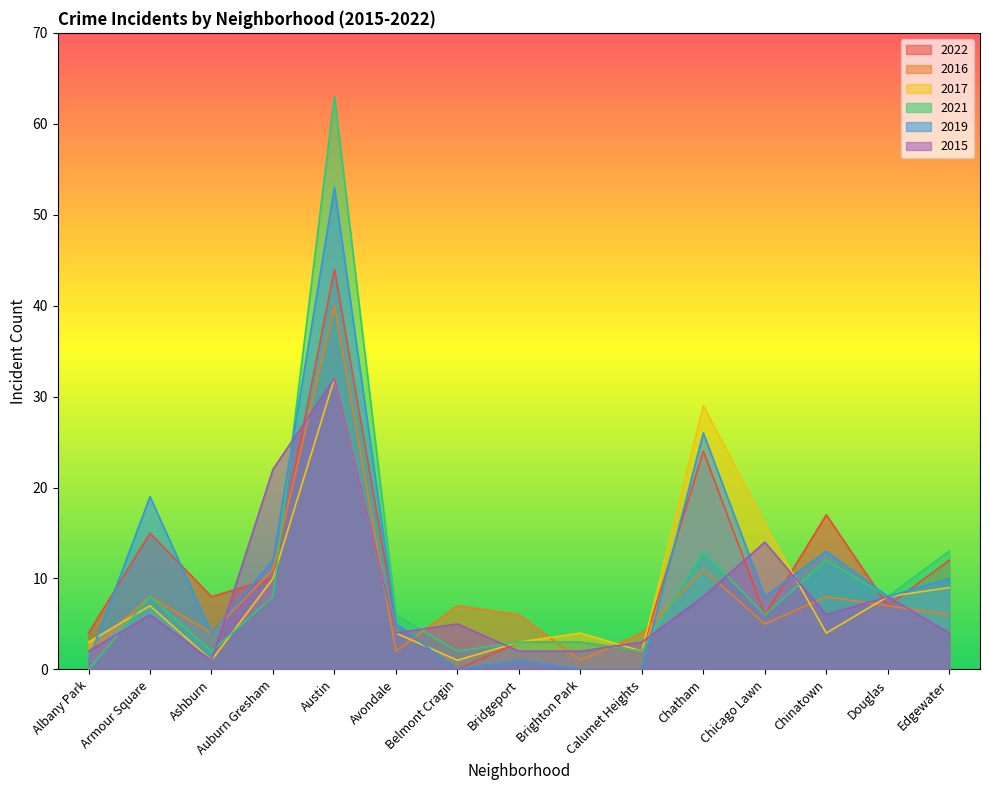

What is the minimum value for 2016?

1